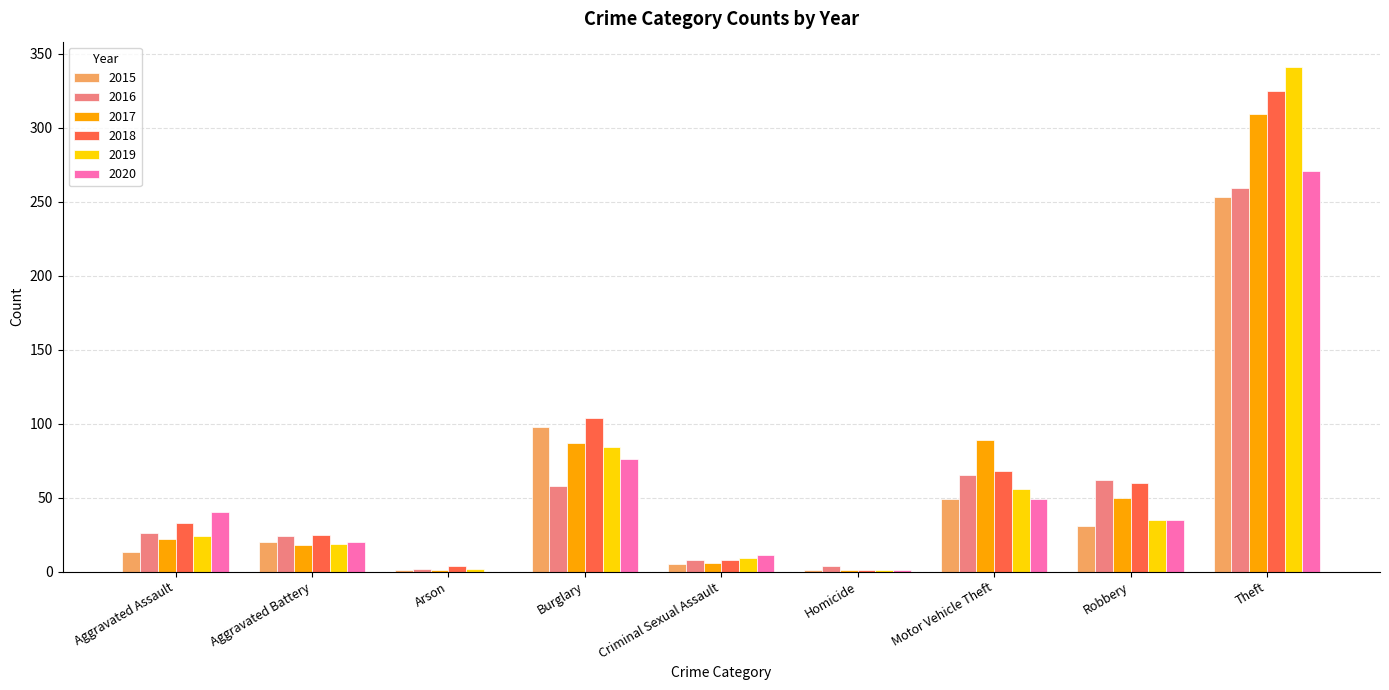

What is the sum of all 2018 values?

628